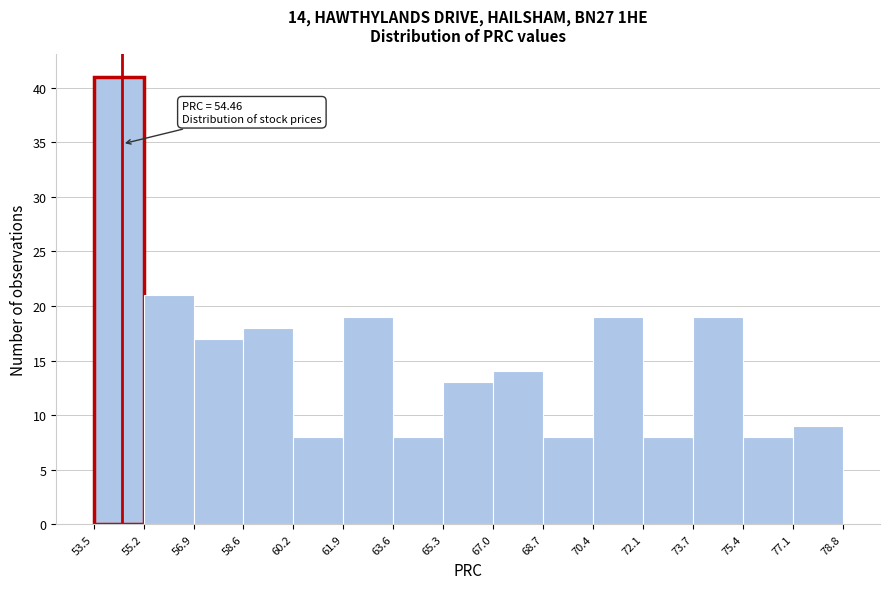

Which range on the x-axis has the tallest bar?

53.5 to 55.2